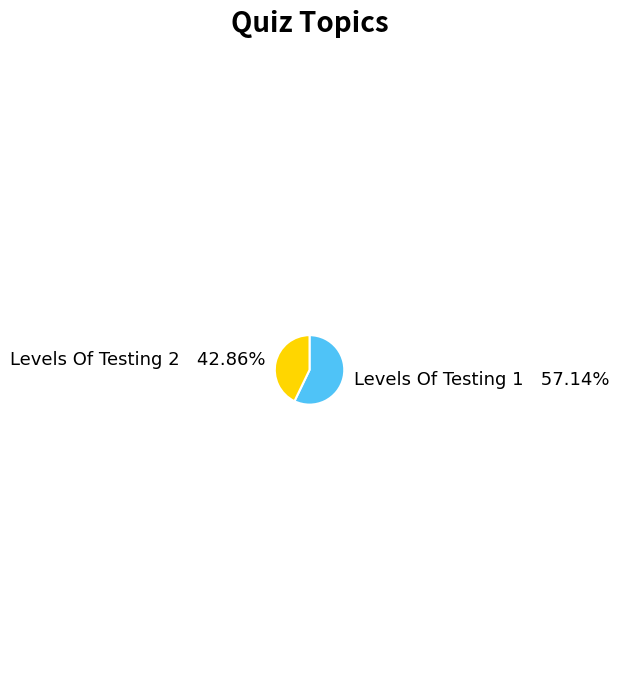

Count the number of slices in the pie.

2